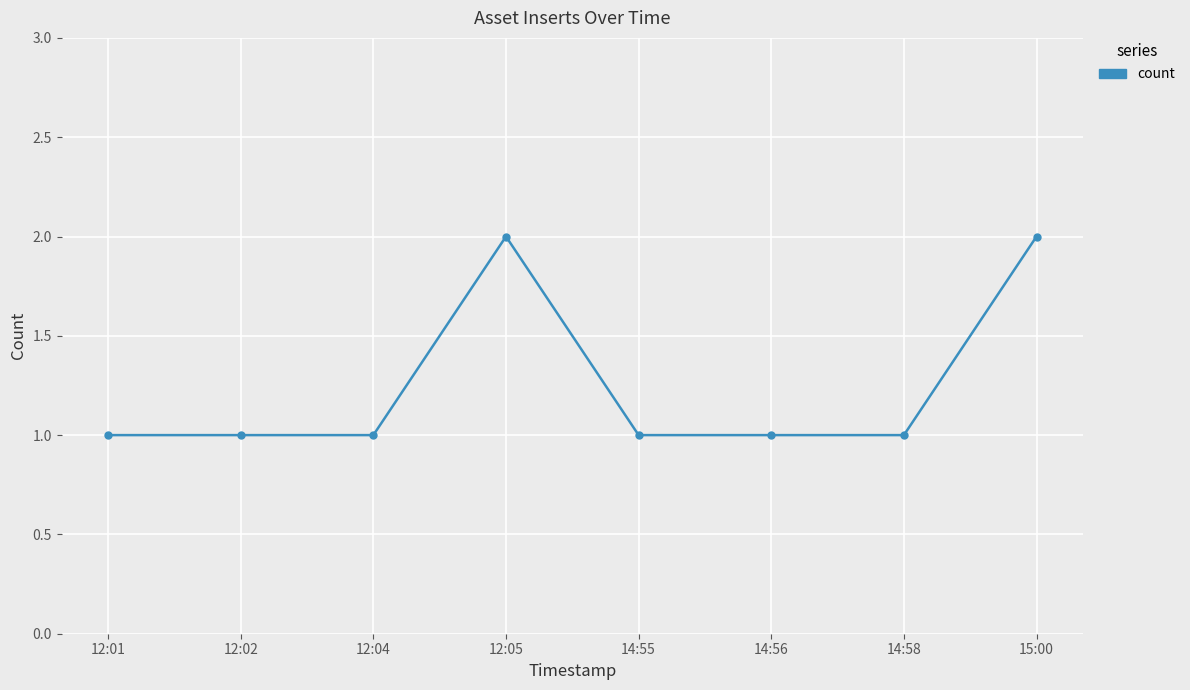

How many categories are shown in the chart?

8